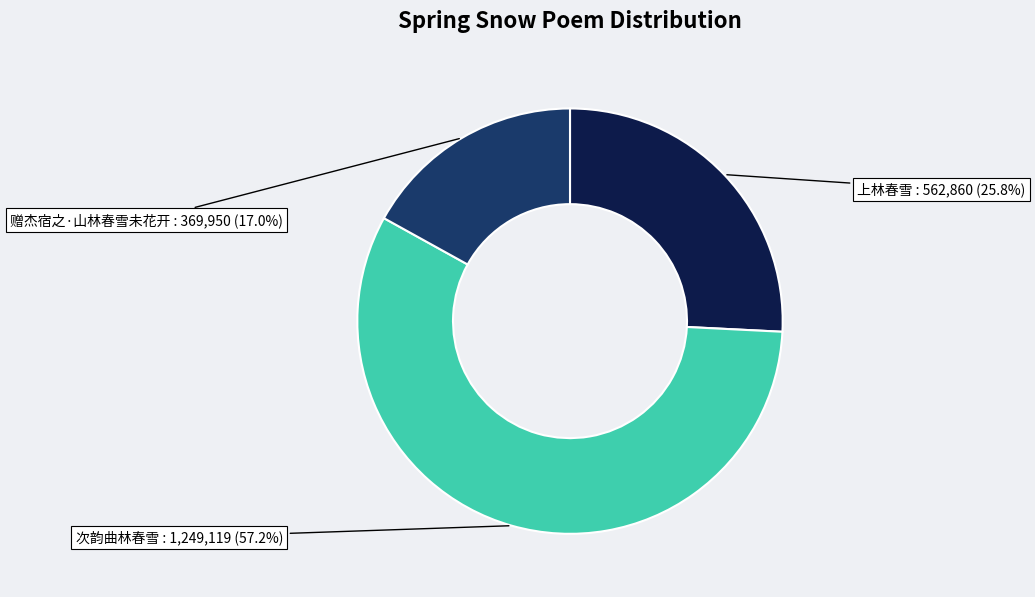

What percentage do 赠杰宿之·山林春雪未花开 and 上林春雪 together represent?

42.8%